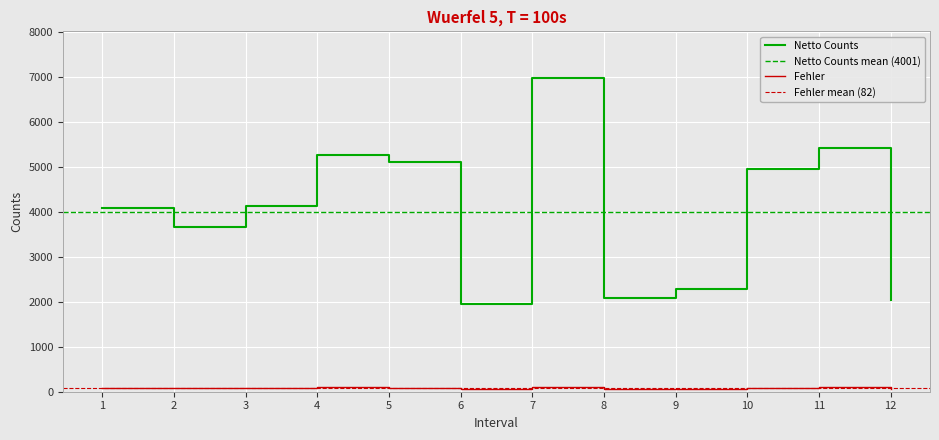

What is the difference between the maximum and minimum values in the Netto Counts series?

5021